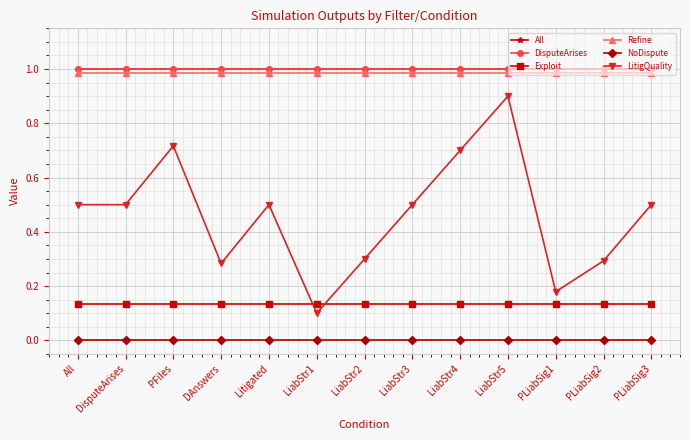

Is it true that DisputeArises equals 1.0 at Litigated?

True